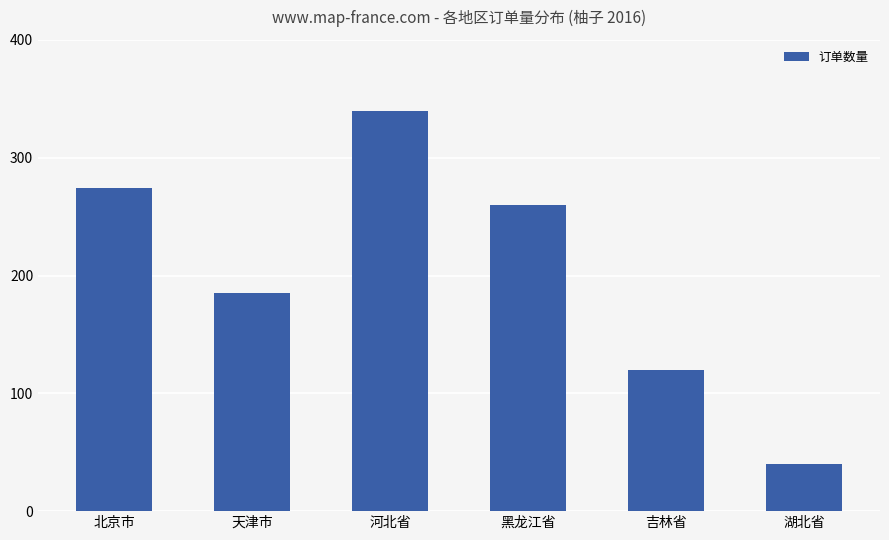

What is the minimum value shown in the chart?

40